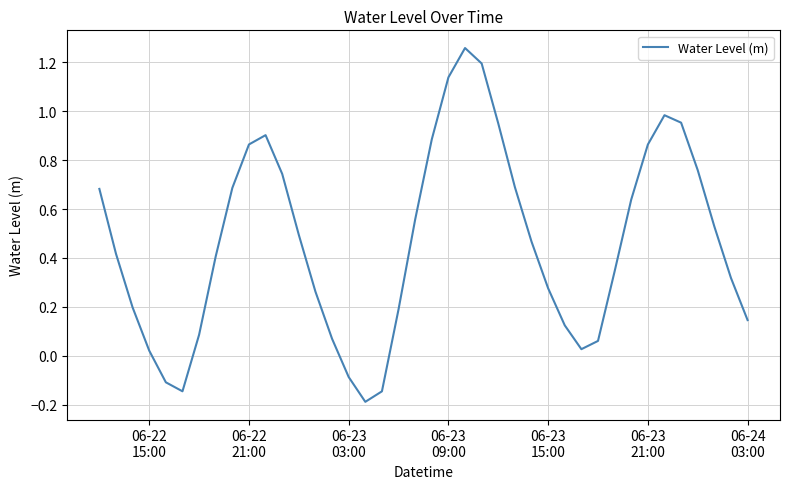

What is the difference between the maximum and minimum values?

1.4